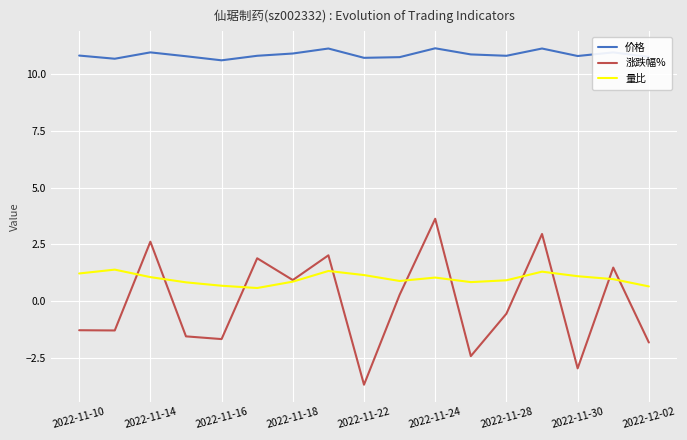

Which series has the widest spread of values?

涨跌幅%